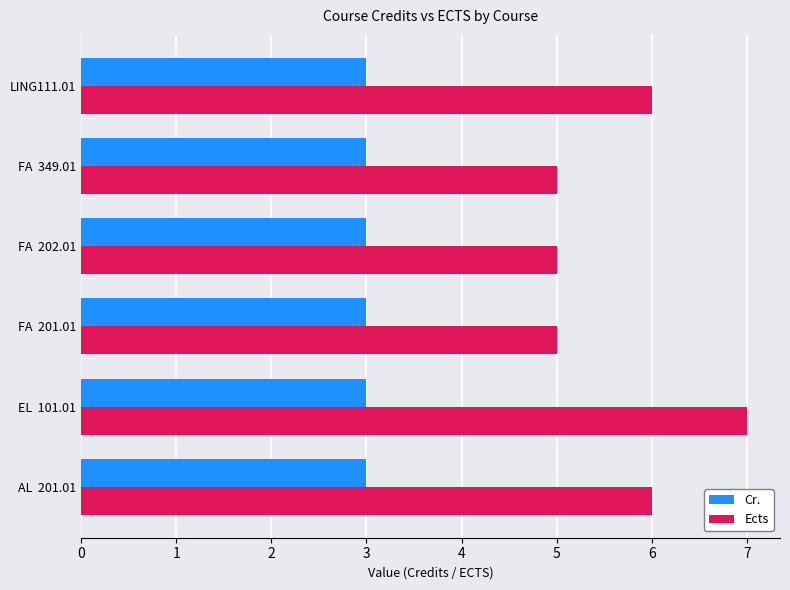

Which series has the largest range (max minus min)?

Ects